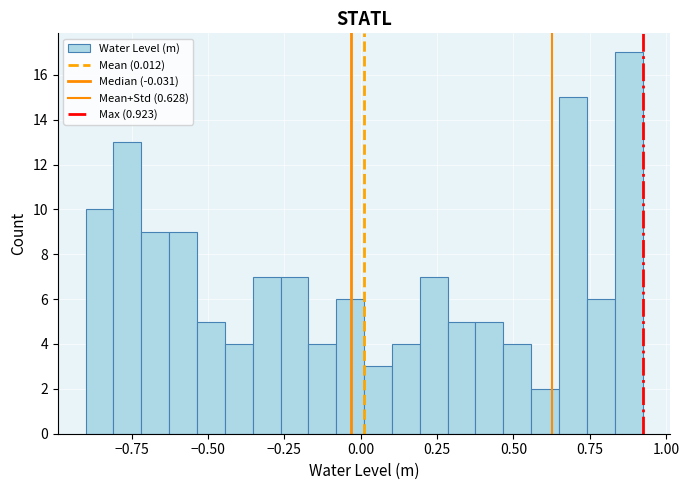

Read against the x-axis, roughly where is the centre of the tallest bar?

0.90